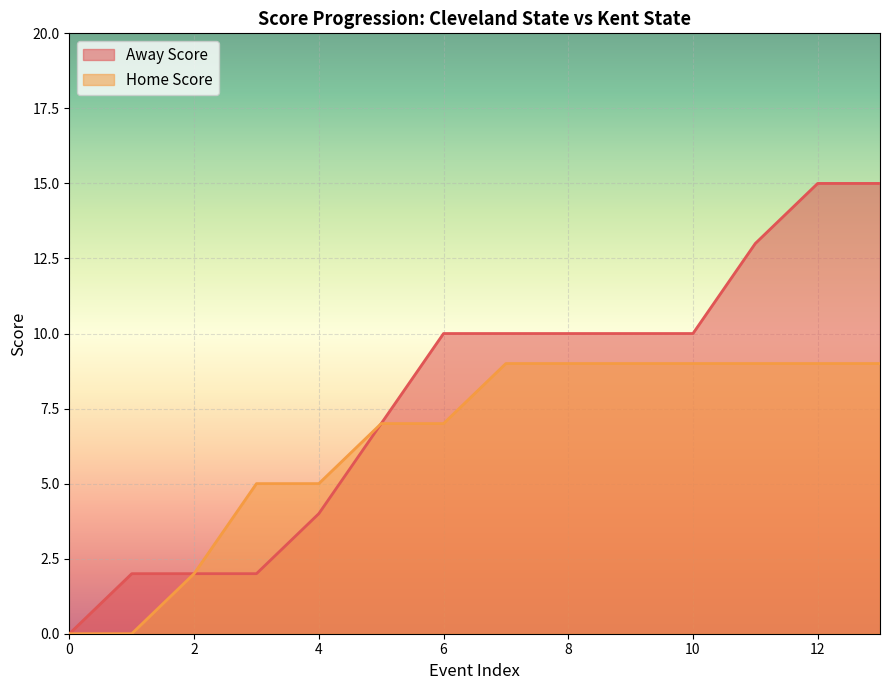

Between 0 and 8, which is larger?

8